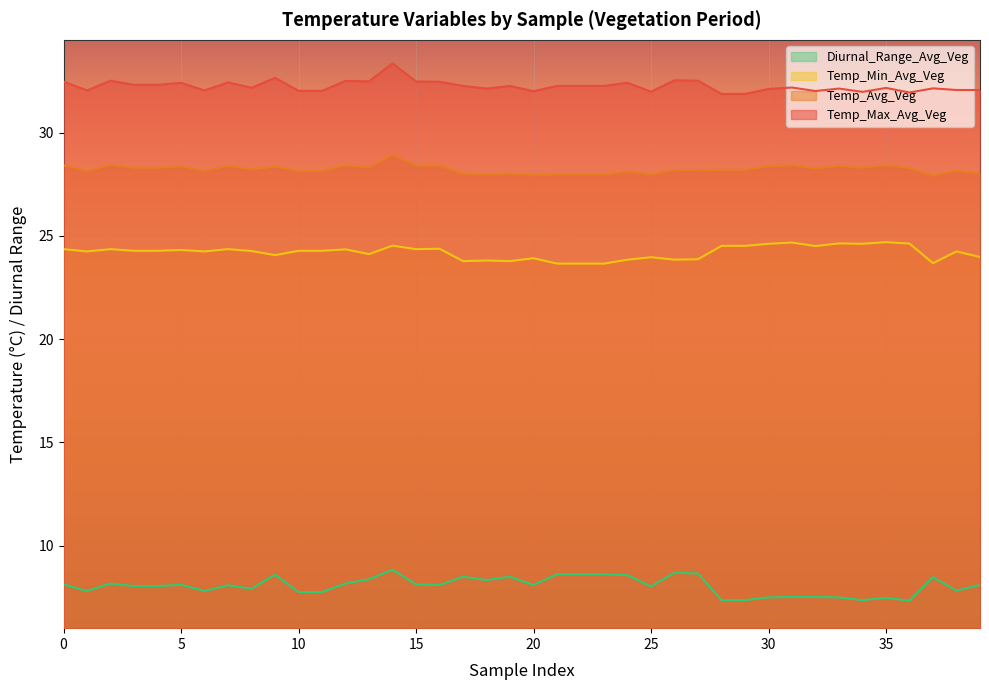

List the labels in order of Diurnal_Range_Avg_Veg value, largest first.

14, 26, 27, 21, 22, 23, 9, 24, 17, 19, 37, 13, 18, 2, 12, 0, 15, 5, 16, 20, 39, 7, 3, 4, 25, 8, 38, 1, 6, 10, 11, 31, 32, 30, 33, 35, 28, 29, 34, 36